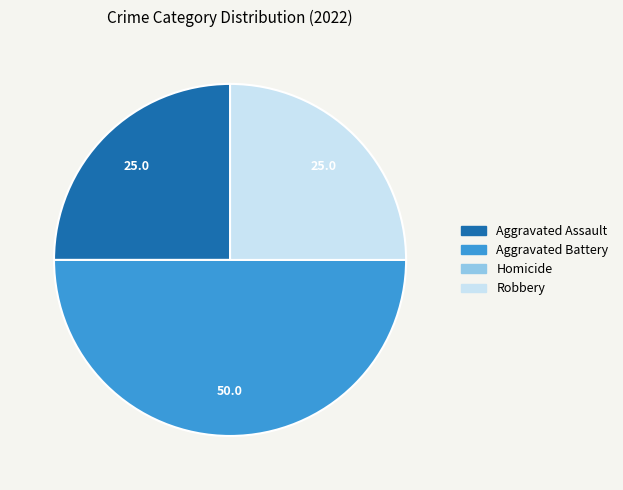

Is the sum of Robbery and Aggravated Battery greater than half?

Yes